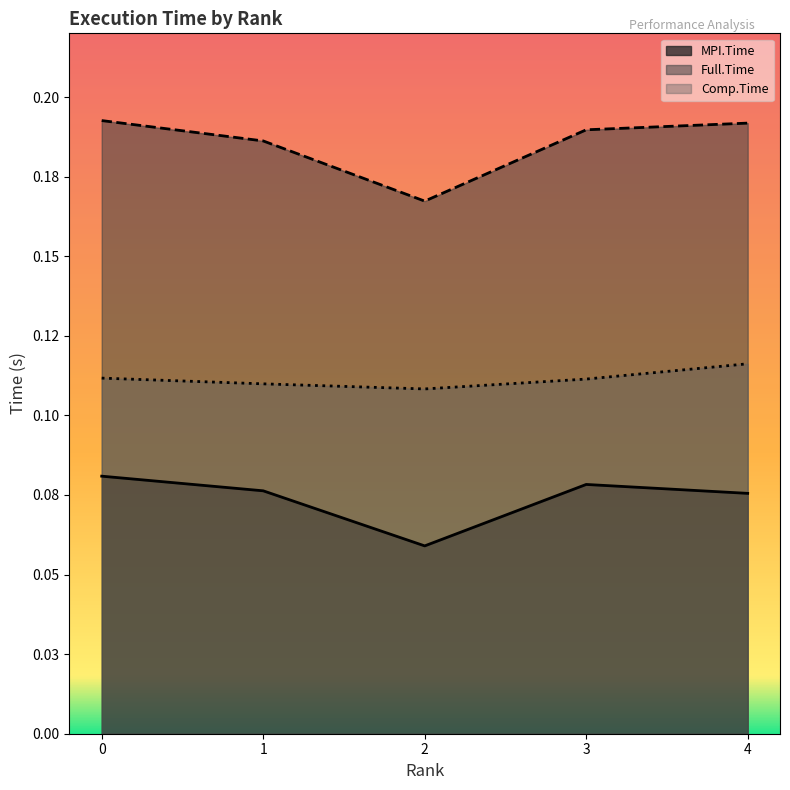

What is the sum of all MPI.Time values?

0.4